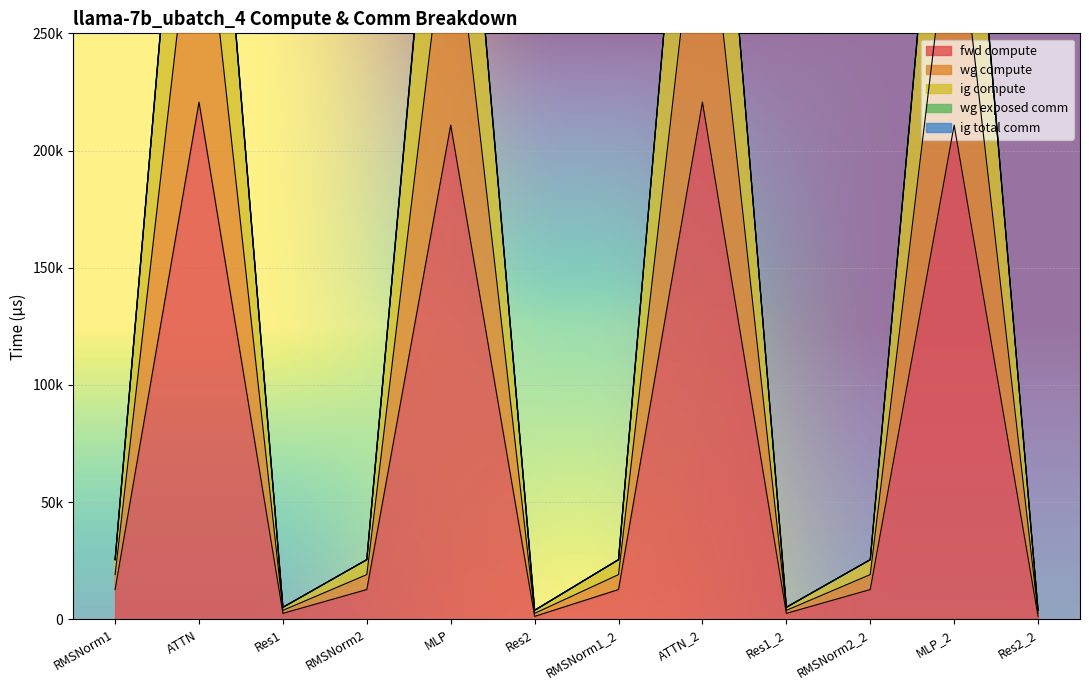

Read the ig compute value at Res1_2.

5151.1